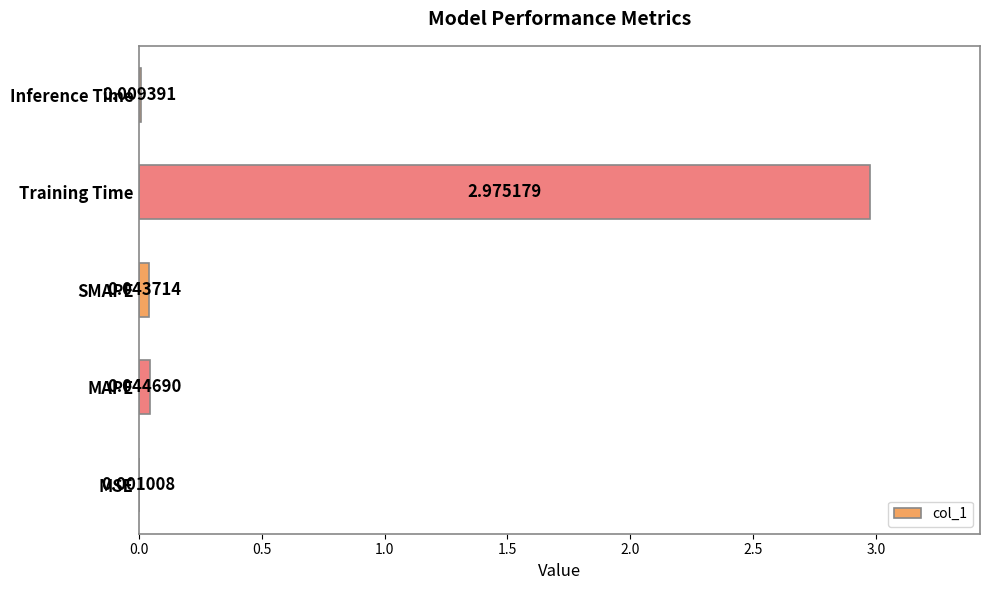

What is the change in value from Training Time to Inference Time?

-3.0